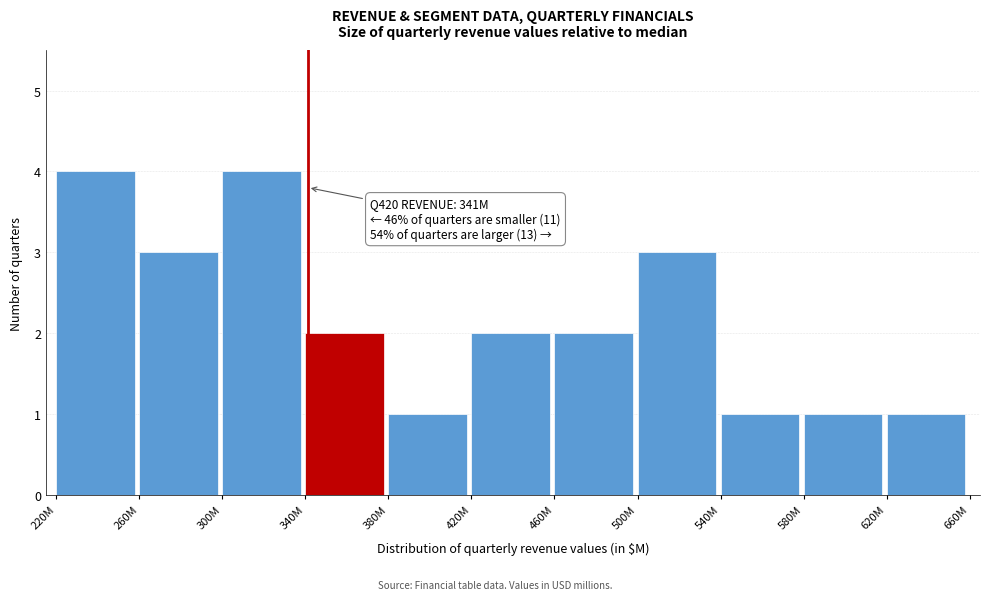

Reading left to right, transcribe all the data shown in this chart.

220M=4	260M=3	300M=4	340M=2	380M=1	420M=2	460M=2	500M=3	540M=1	580M=1	620M=1